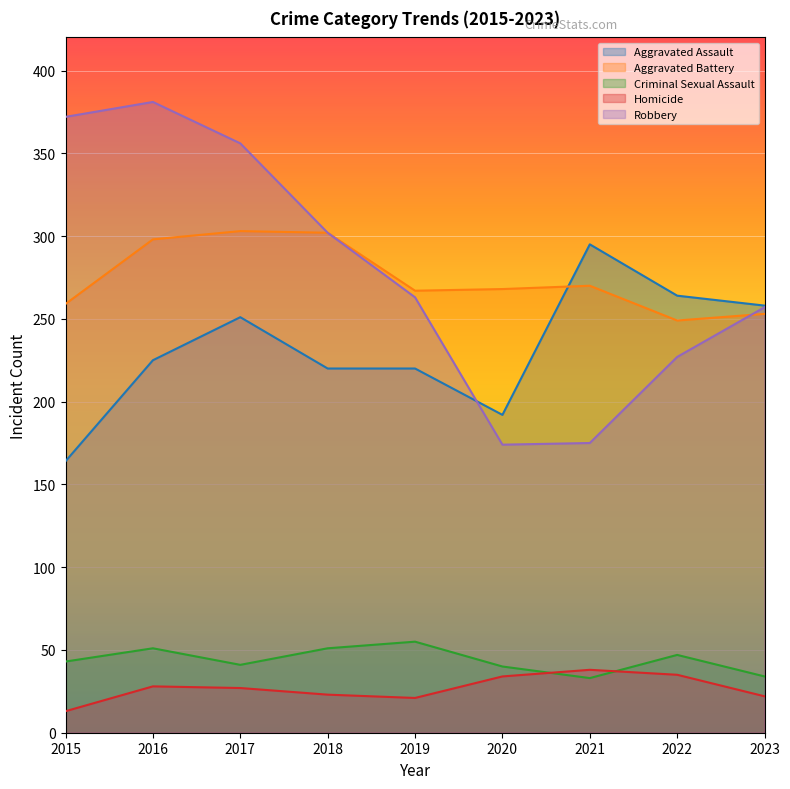

Between 2022 and 2019, which is larger?

2022